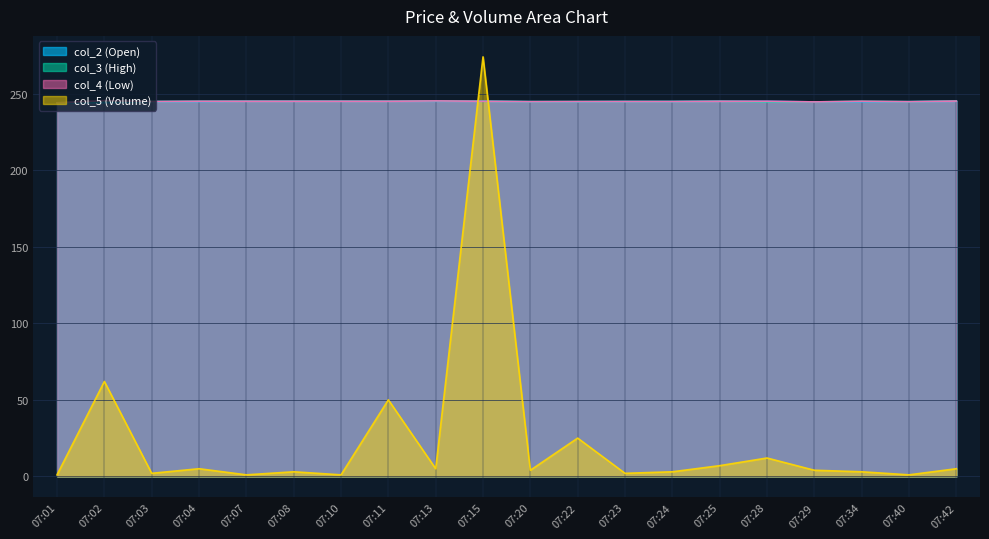

Where is the first local minimum for col_4 (Low)?

07:03